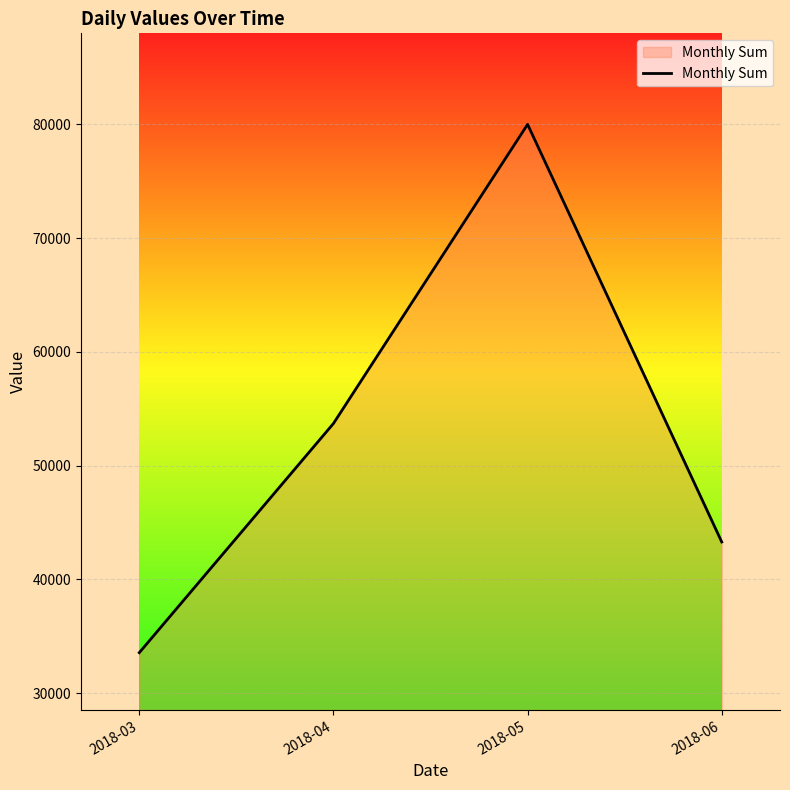

Reading right to left, what are all the values shown in this chart?

2018-06=43294	2018-05=79994	2018-04=53705	2018-03=33567